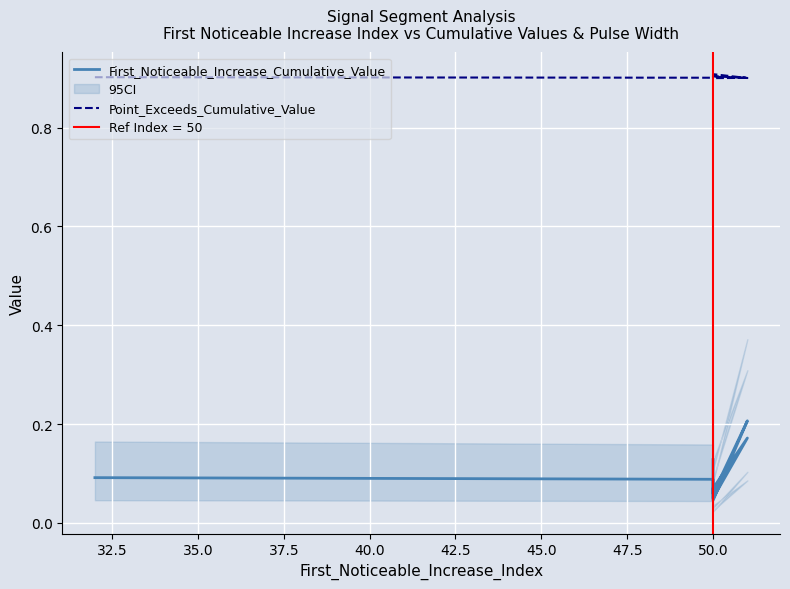

At how many categories does at least one series exceed 0?

10